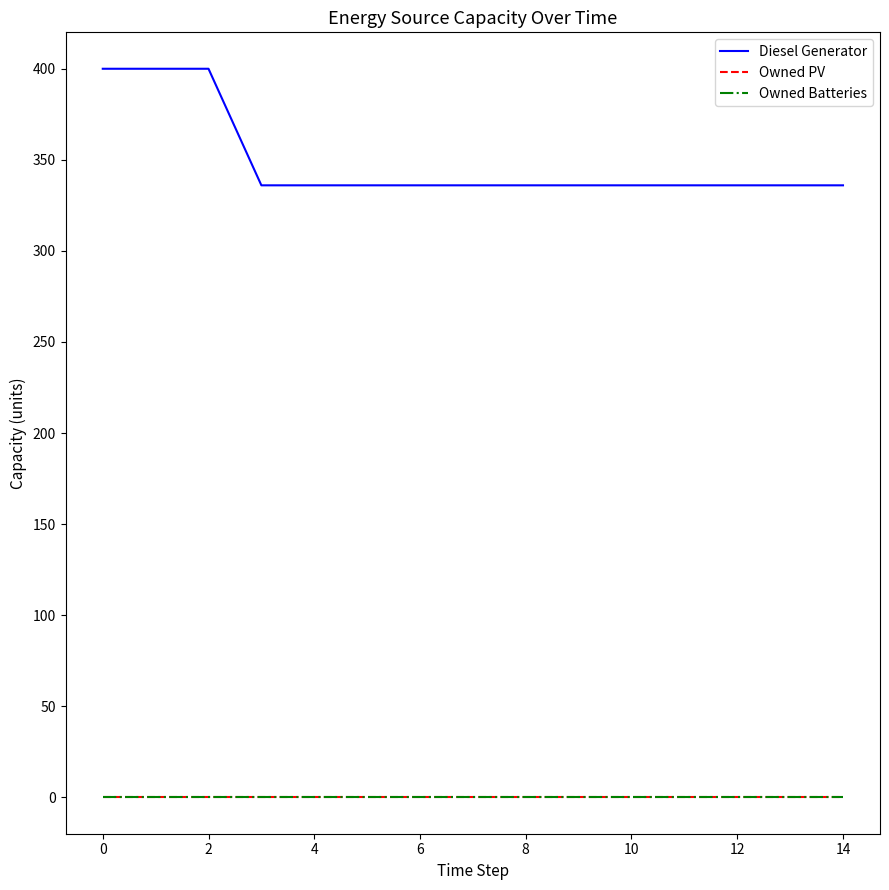

True or false: Owned Batteries and Diesel Generator intersect in this chart.

False